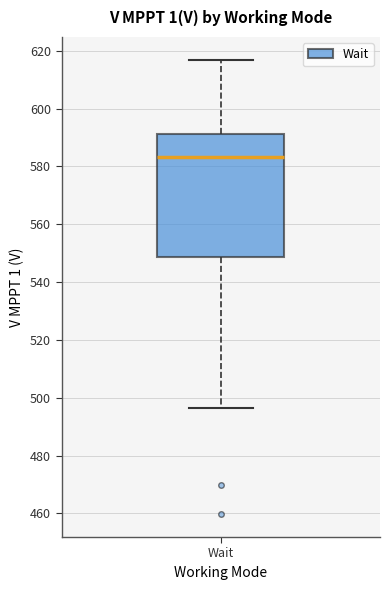

Read this box plot against the y-axis: the position of the median line, the range covered by the box, and the ends of both whiskers. The values are not printed on the chart, so give them approximately, as read against the axis.

median 584, box 548 to 592, whiskers 496 to 616